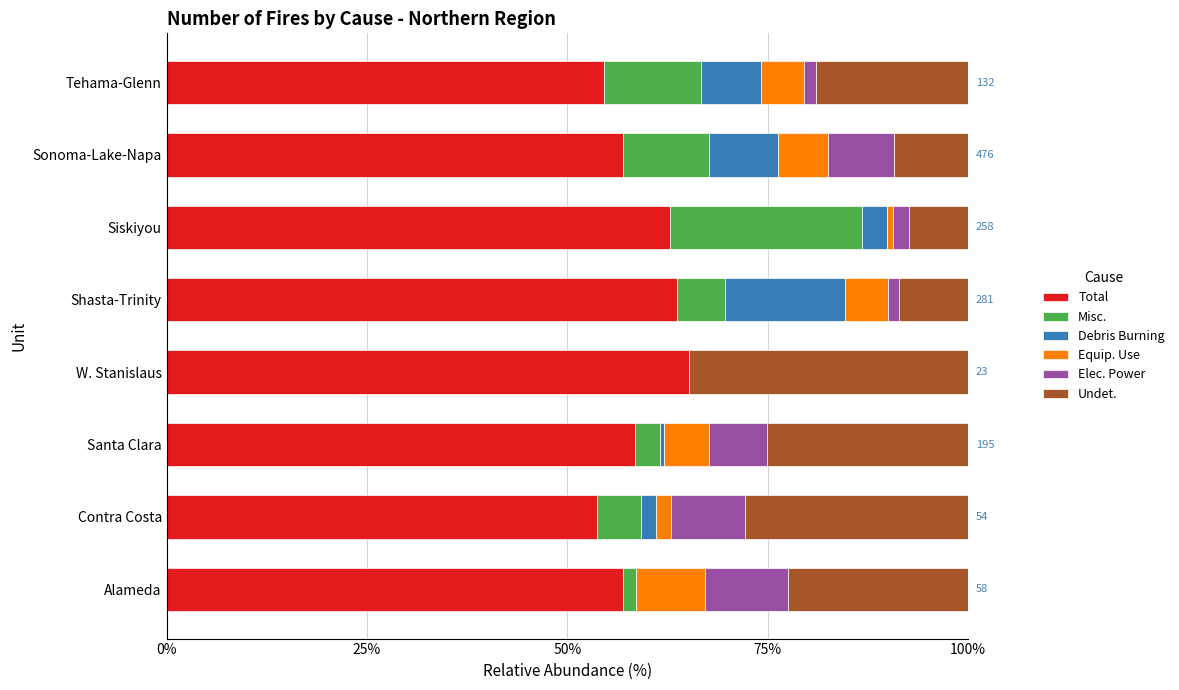

How many values in the Total series exceed 58?

4